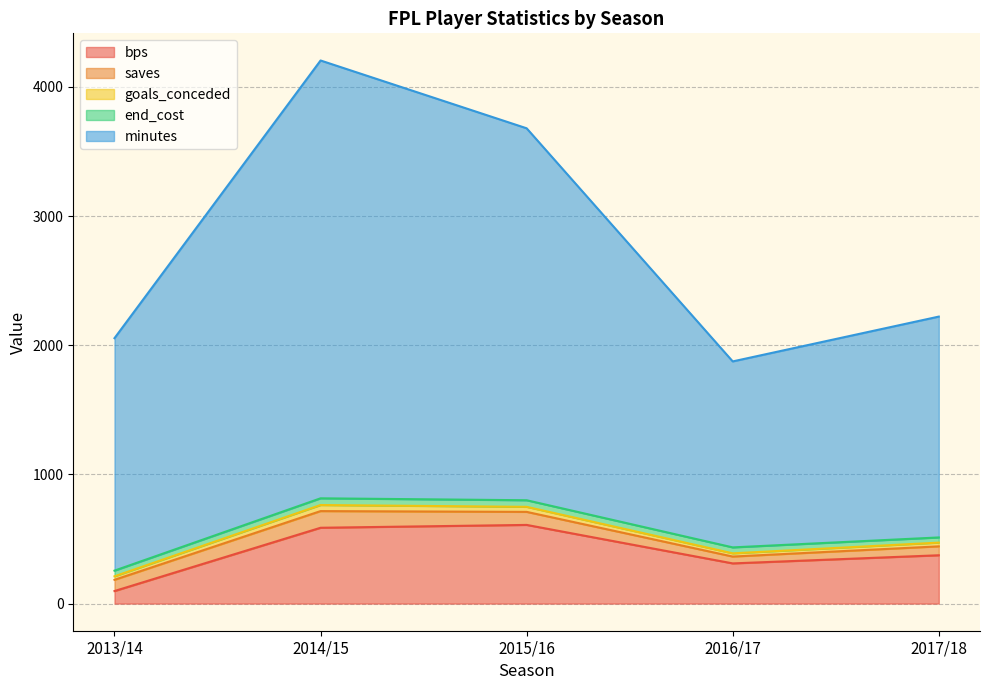

What is the difference between the highest and lowest values at 2015/16?

2841